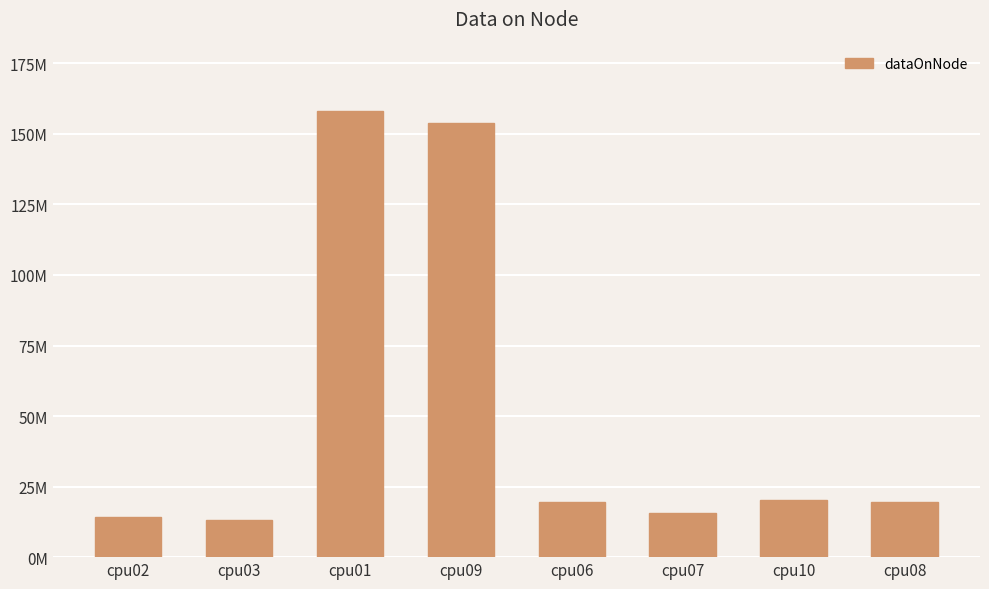

List the labels in order of value, smallest first.

cpu03, cpu02, cpu07, cpu08, cpu06, cpu10, cpu09, cpu01